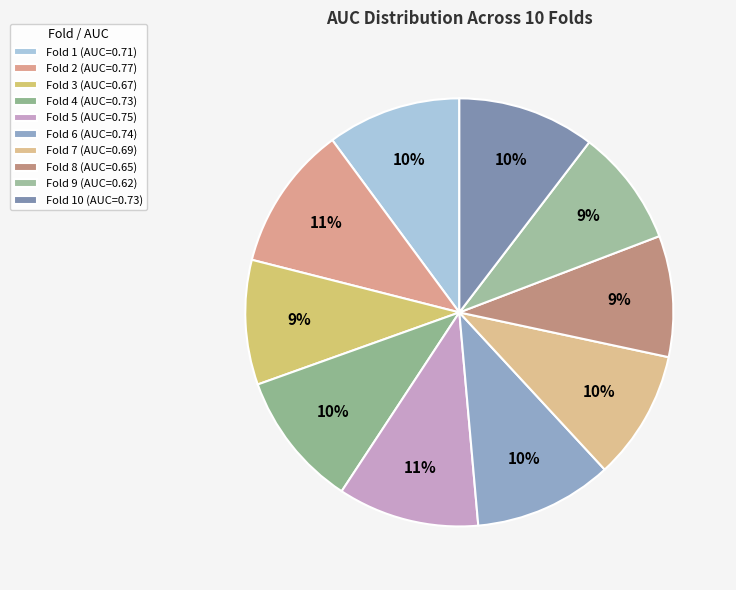

Which slice is the smallest?

Fold 9